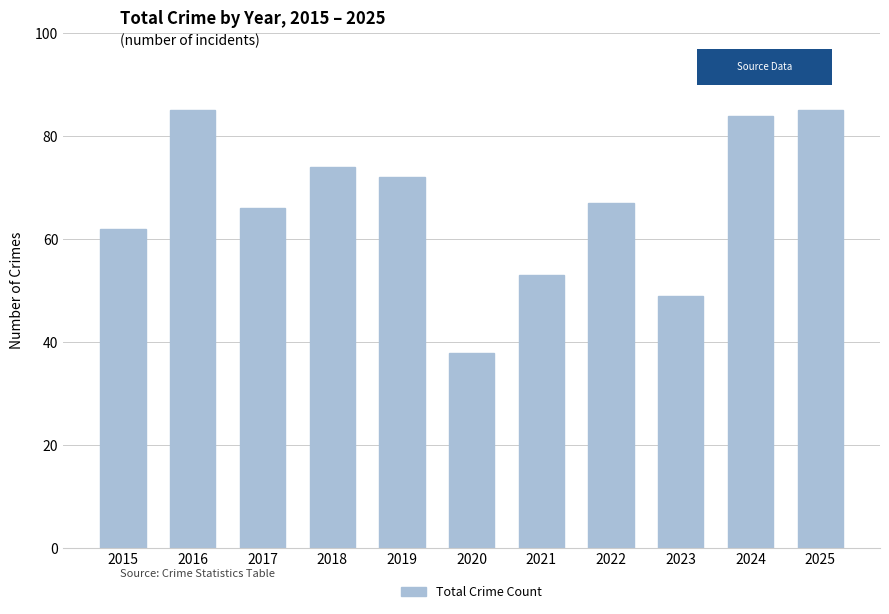

What is the change in value from 2018 to 2025?

+11